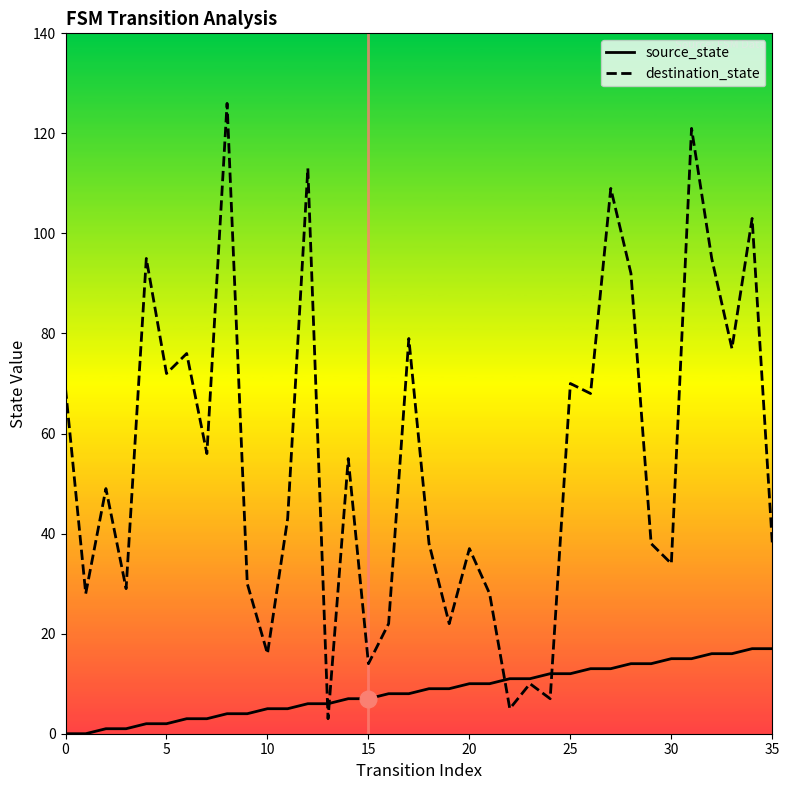

What is the difference between the highest and lowest values at 24?

5